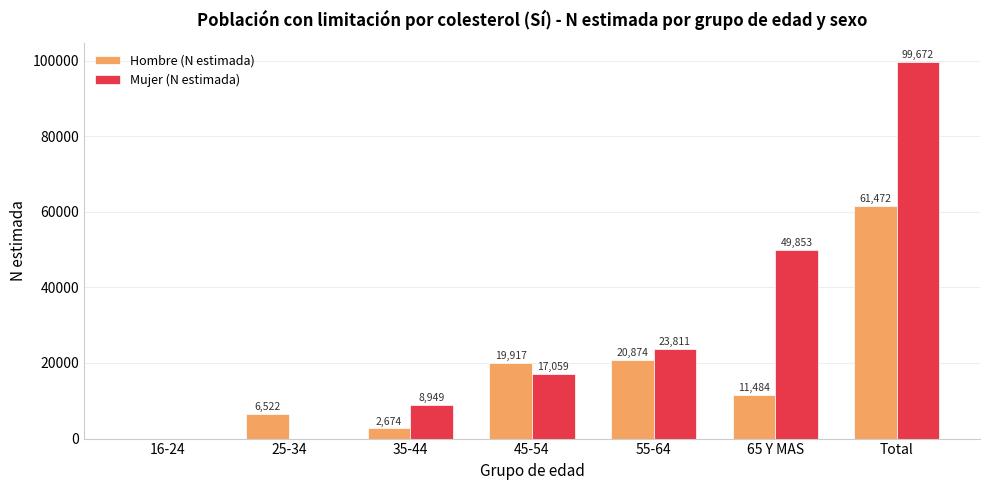

Reading right to left, transcribe all the data shown in this chart.

Hombre (N estimada): Total=61472	65 Y MAS=11484	55-64=20874	45-54=19917	35-44=2674	25-34=6522	16-24=0
Mujer (N estimada): Total=99672	65 Y MAS=49853	55-64=23811	45-54=17059	35-44=8949	25-34=0	16-24=0